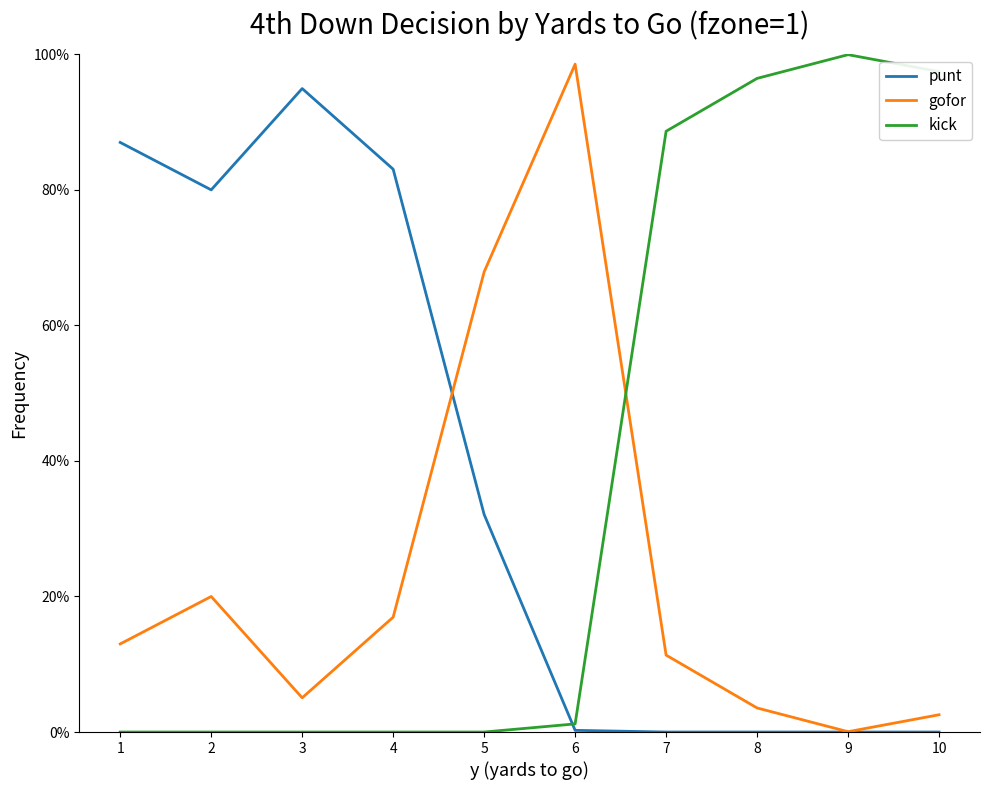

True or false: kick has more than 2 points higher than both neighbors.

False